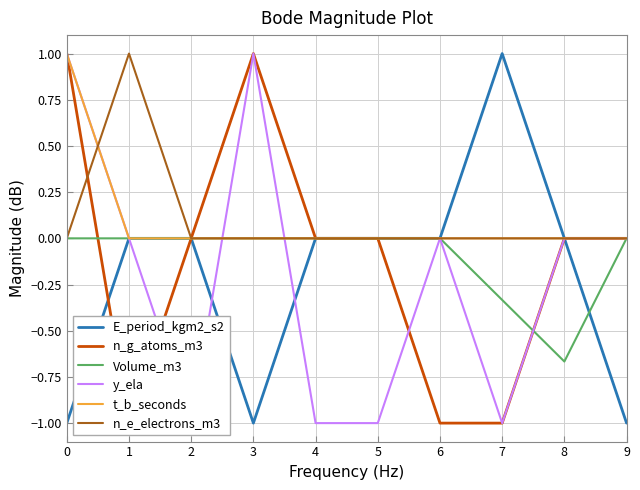

Is it true that y_ela equals -1.0 at 7?

True